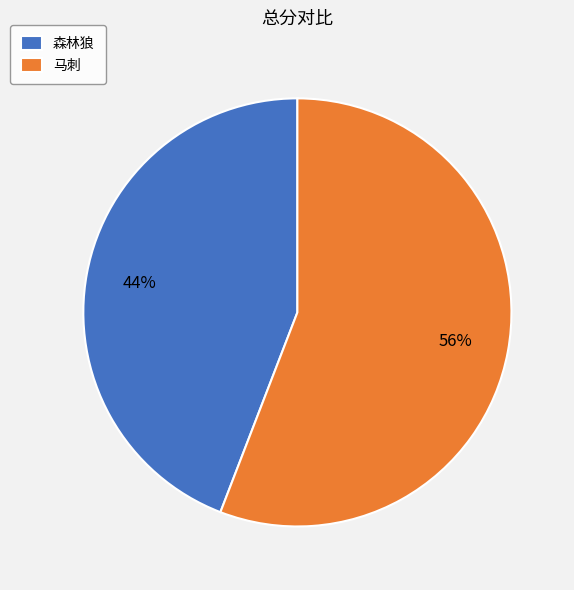

To the nearest percent, what is the average slice percentage?

50%